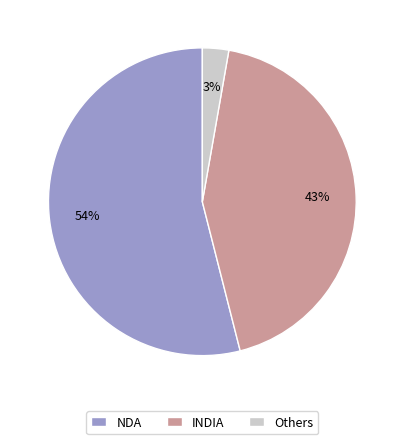

Between Others and INDIA, which is larger?

INDIA